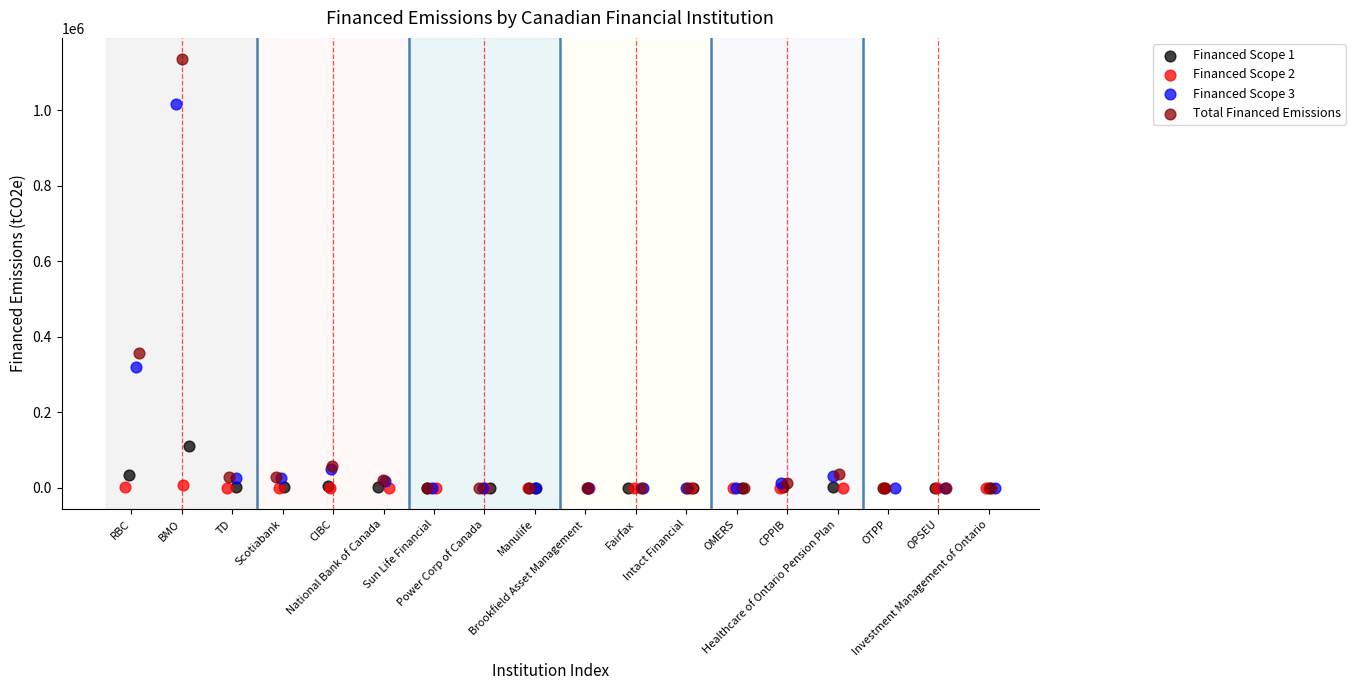

Which series has the largest Y range (max minus min)?

Total Financed Emissions